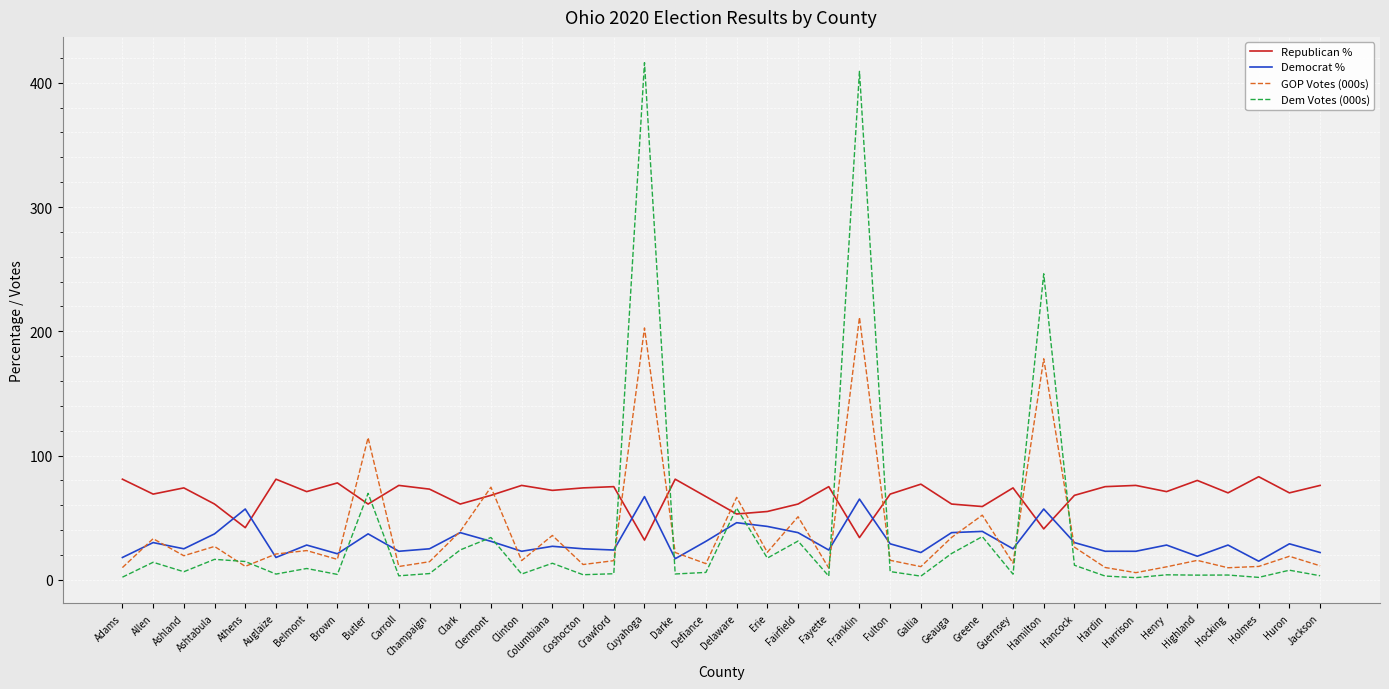

Is this an area chart (filled region under the line)?

No